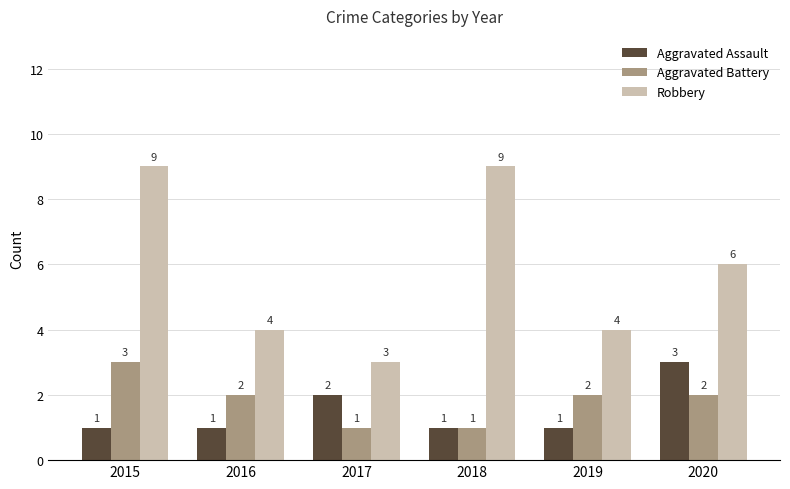

Does the chart contain stacked bars?

No